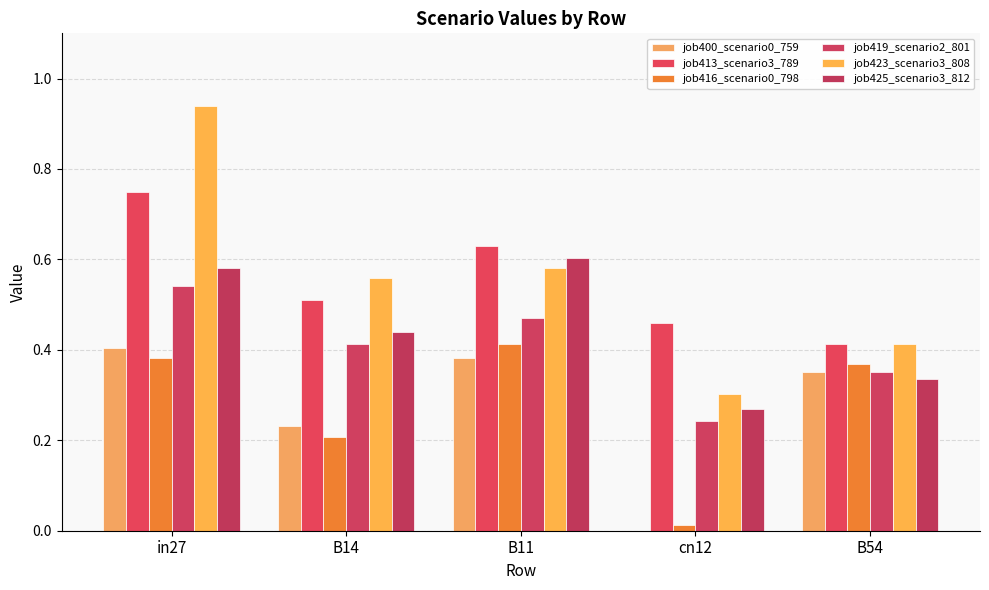

Count the number of data series in this chart.

6